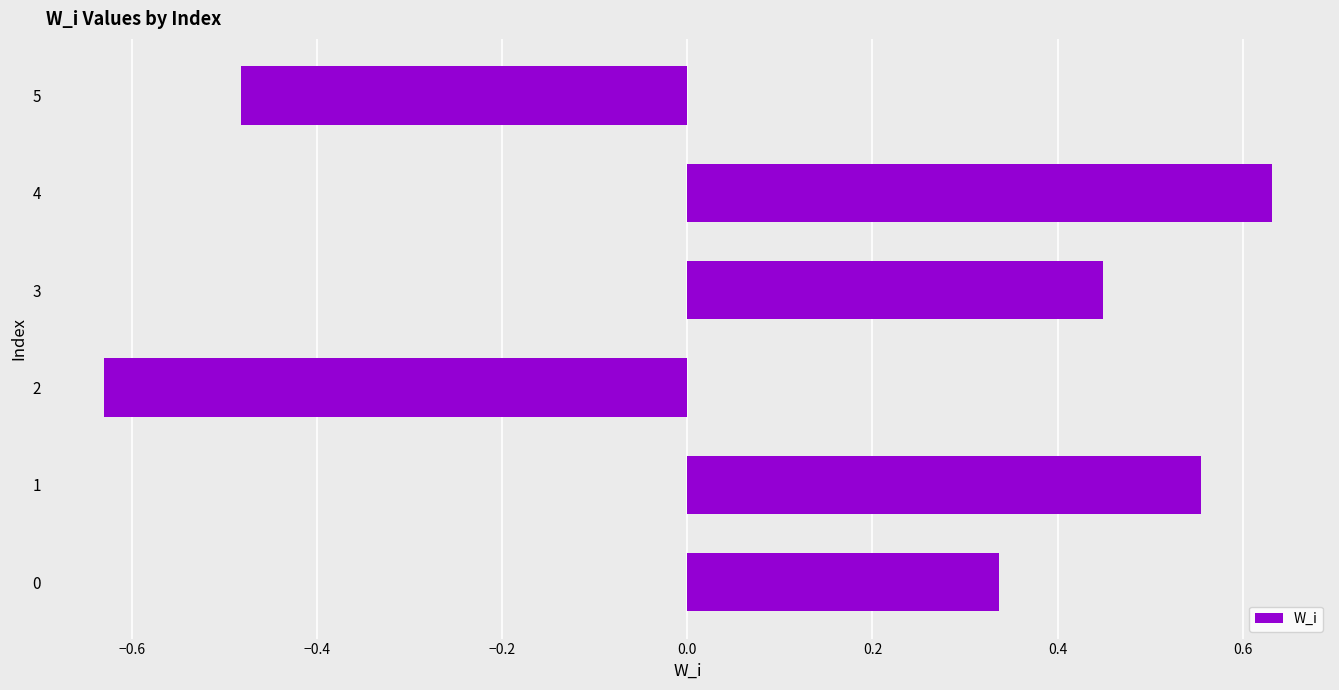

What is the change in value from 0 to 1?

+0.2